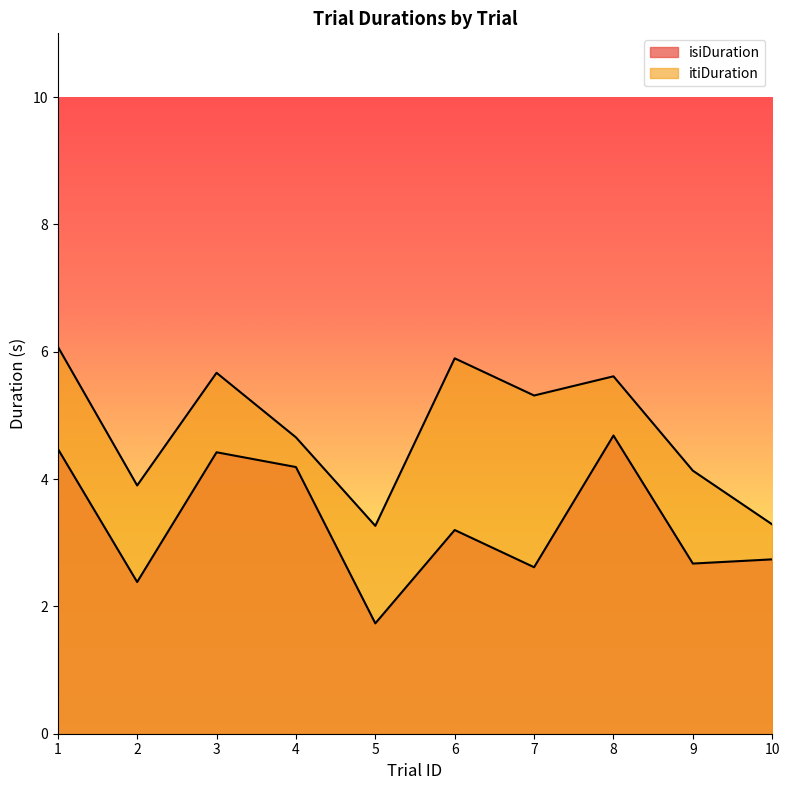

The value of isiDuration at 4 is 6.0. True or false?

False